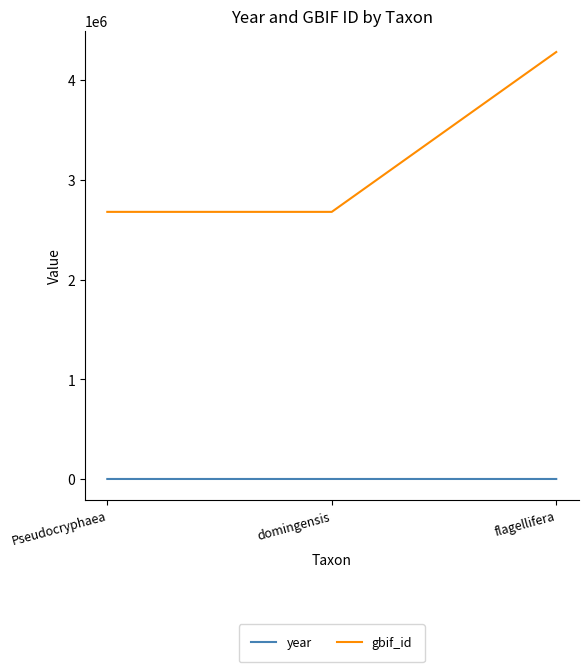

The gbif_id series shows 2678424 at Pseudocryphaea. True or false?

True